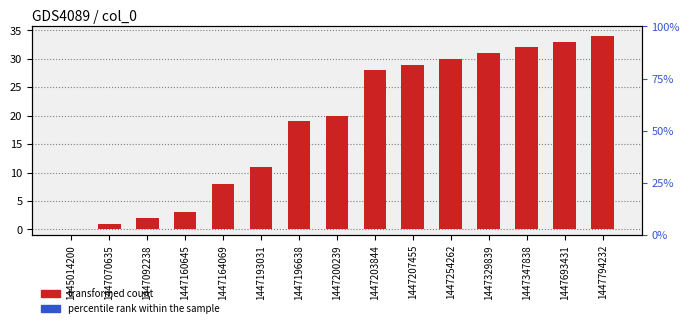

What are all the series names shown in the legend?

transformed count, percentile rank within the sample